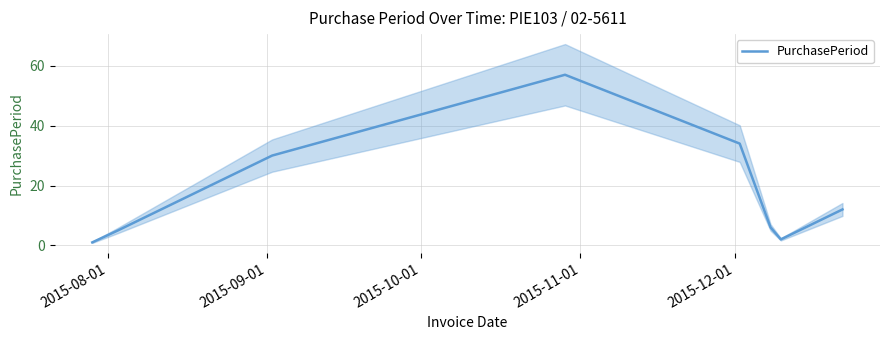

Which has a higher value, 2015-11-01 or 2015-09-01?

2015-11-01